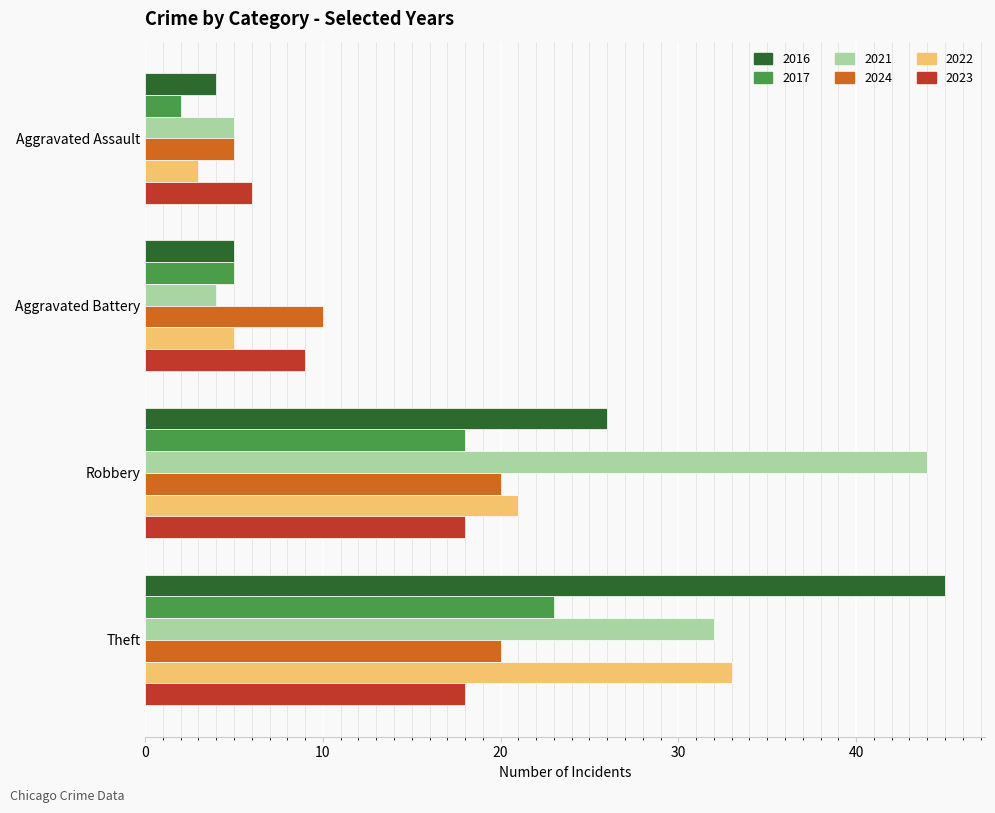

List the labels in order of 2022 value, largest first.

Theft, Robbery, Aggravated Battery, Aggravated Assault